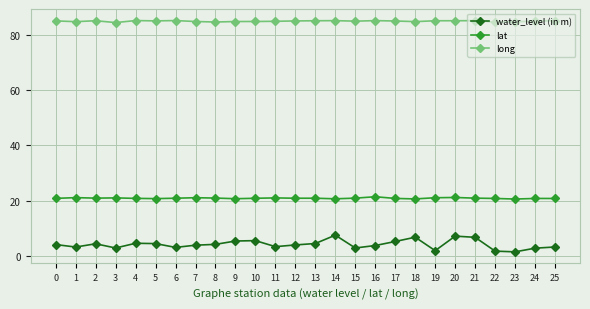

At how many categories does at least one series exceed 75?

26